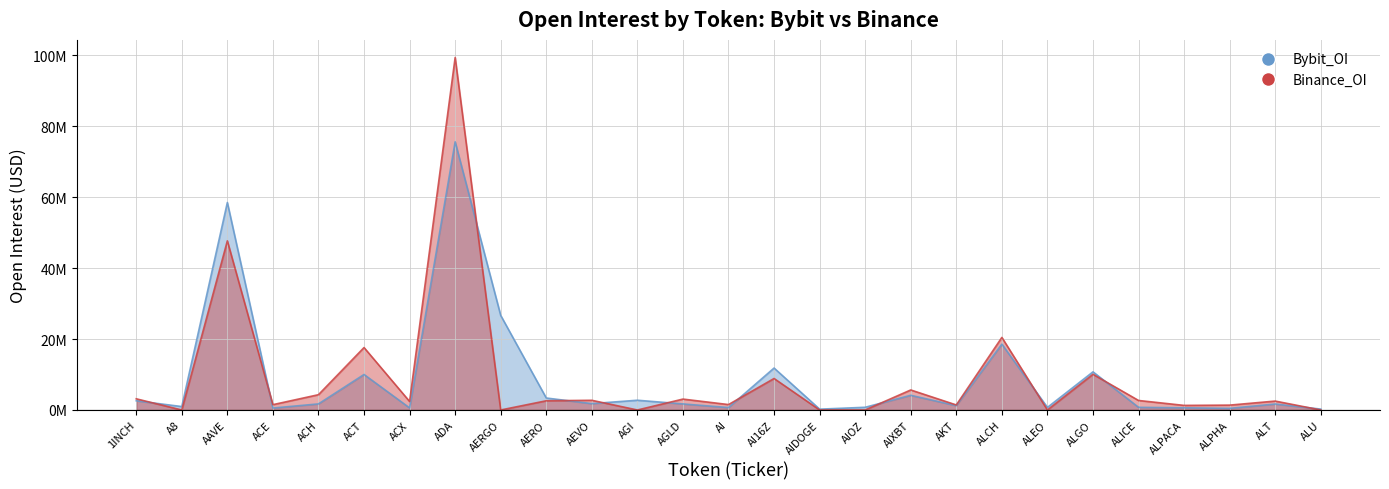

What is the value of the Bybit_OI point at the 16th from the left?

0.2